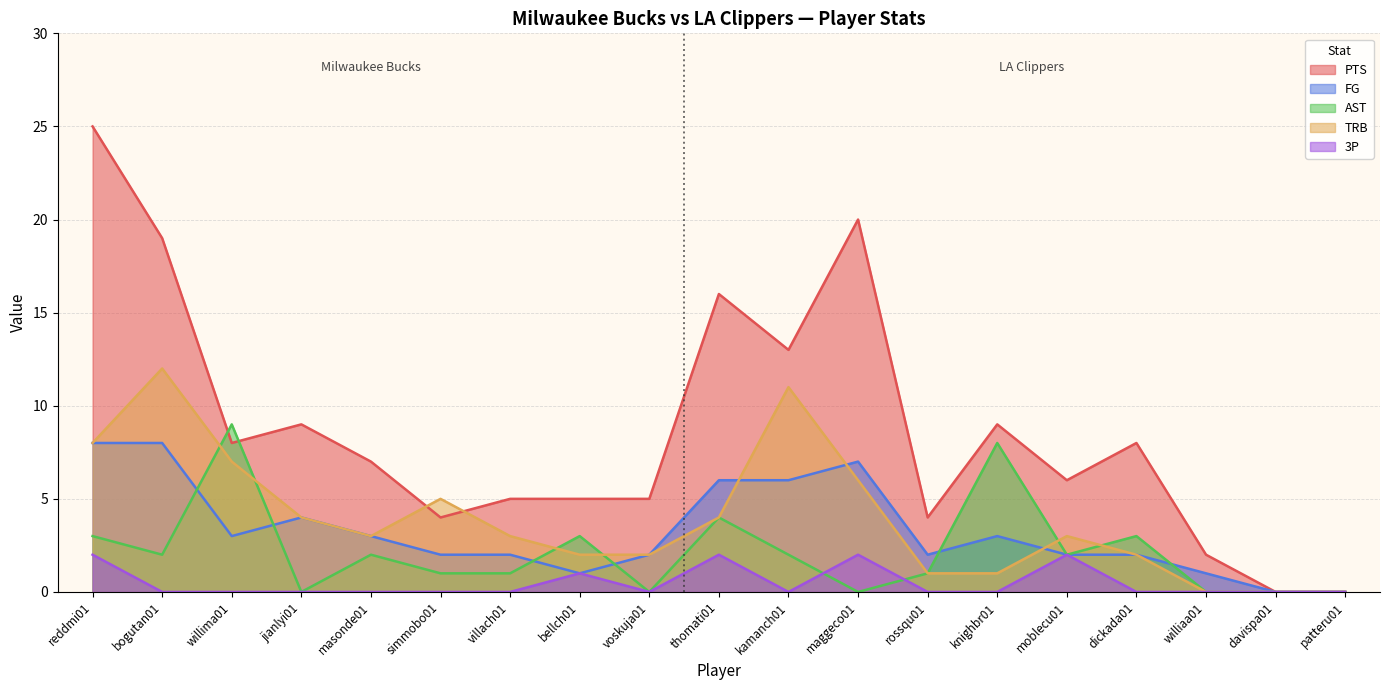

What is the difference between the highest and lowest values at villach01?

5